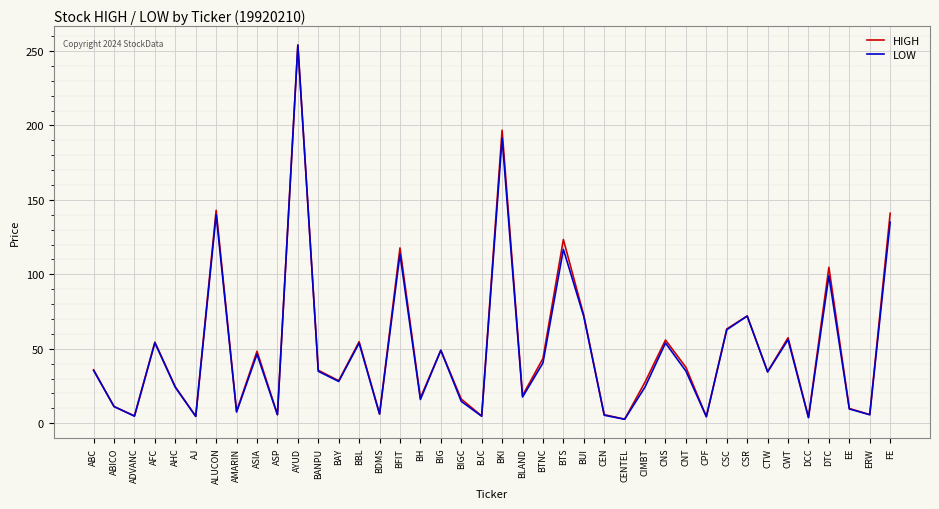

Where does the LOW series first go above 34?

ABC